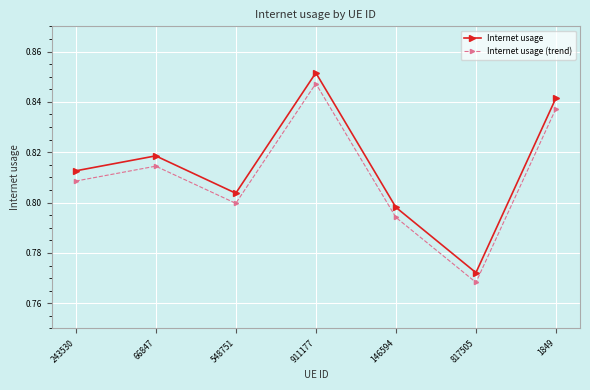

List the series in order of their overall mean, lowest first.

Internet usage (trend), Internet usage